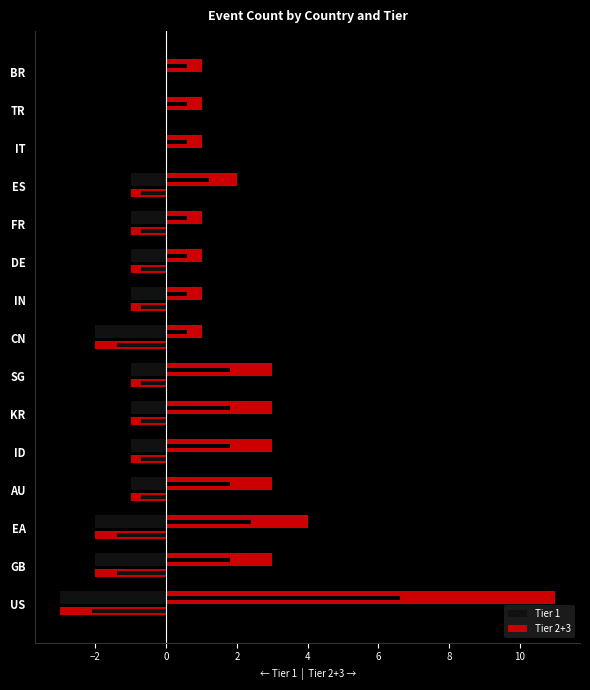

What is the value of the Tier 1 bar at the 6th from the left?

-1